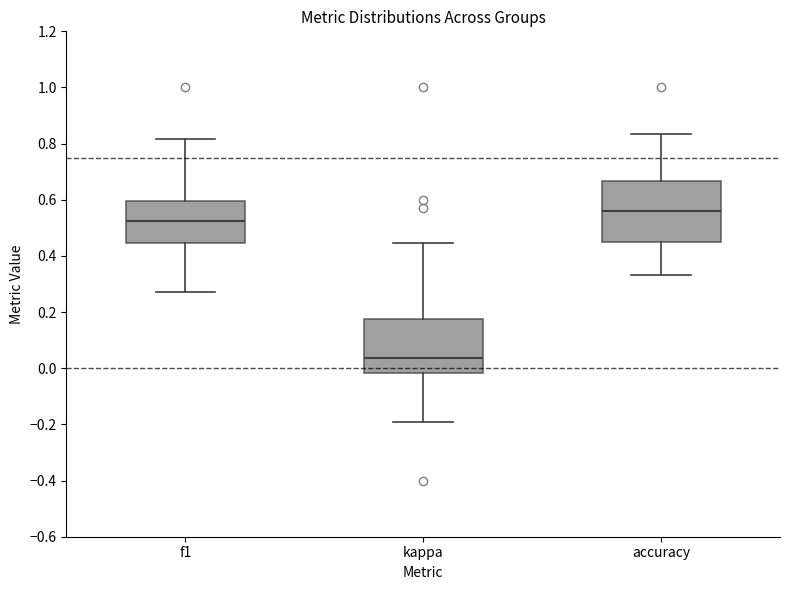

Where does the lower whisker of the box for kappa end on the y-axis? The values are not printed on the chart, so give them approximately, as read against the axis.

-0.20